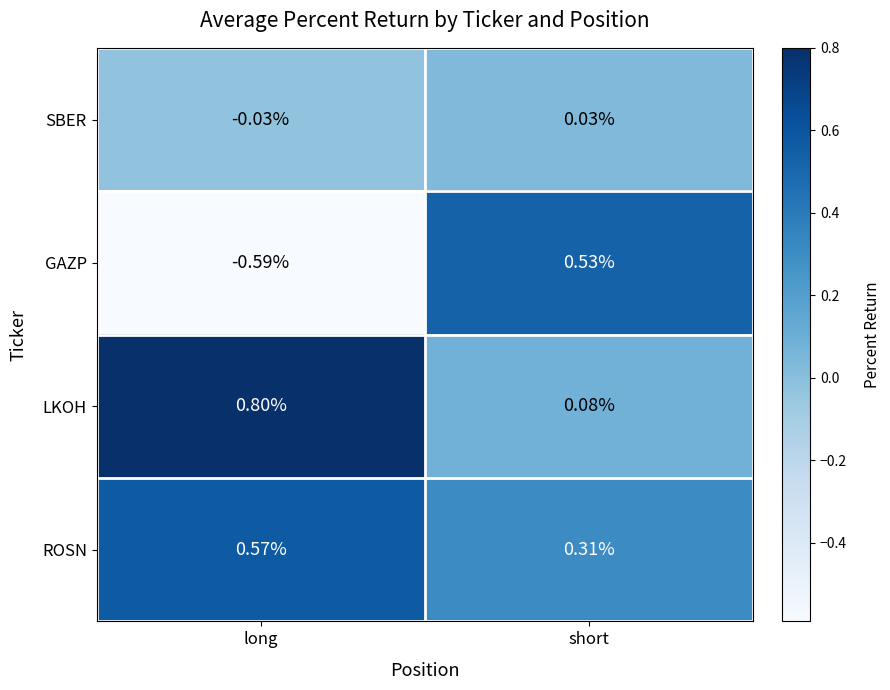

At which label does SBER first exceed 0?

short